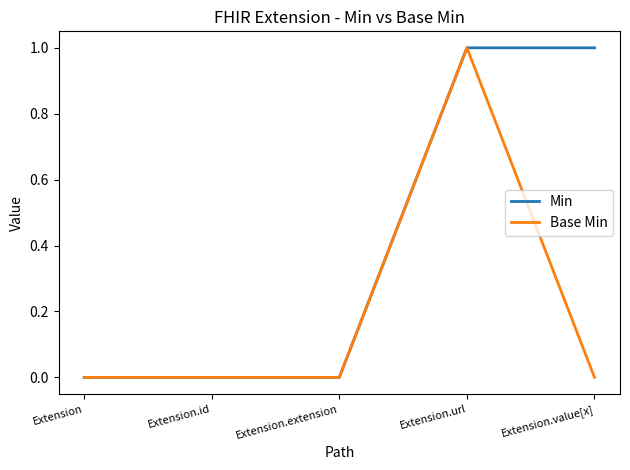

What is the difference between the second highest and second lowest values in the Min series?

1